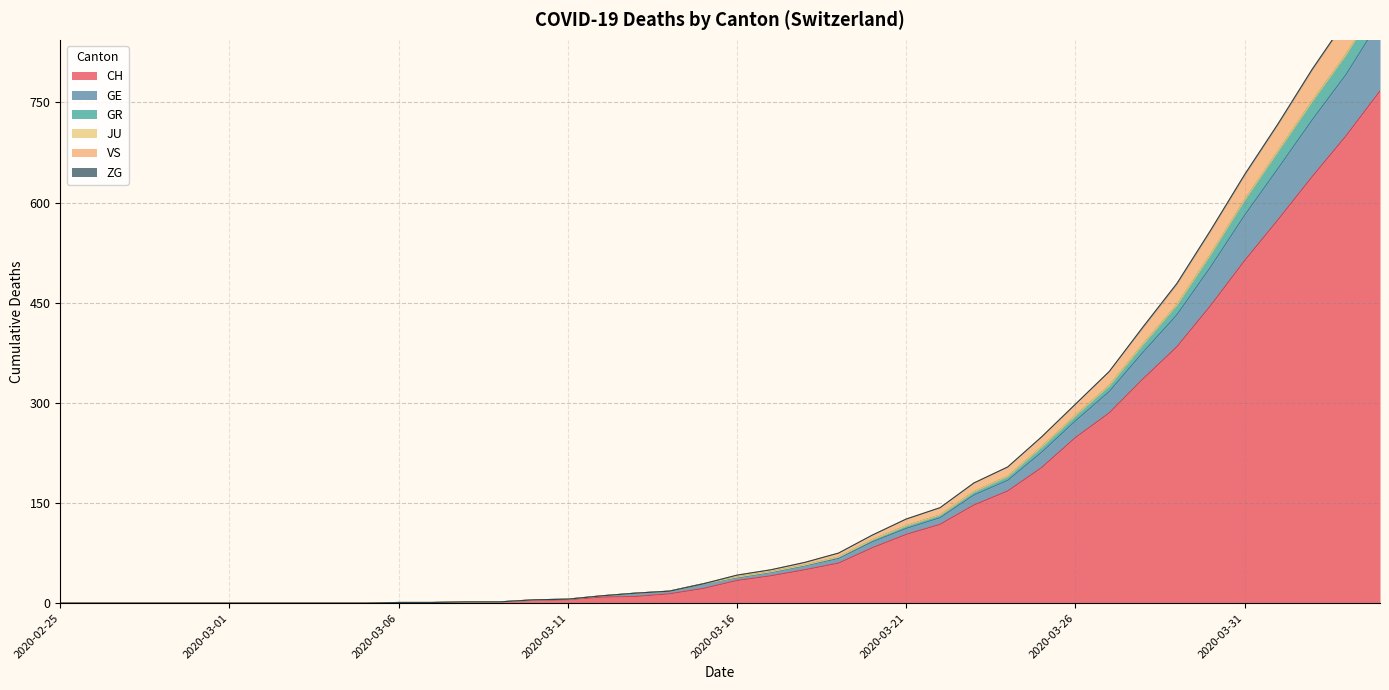

How many data points does each series have?

40